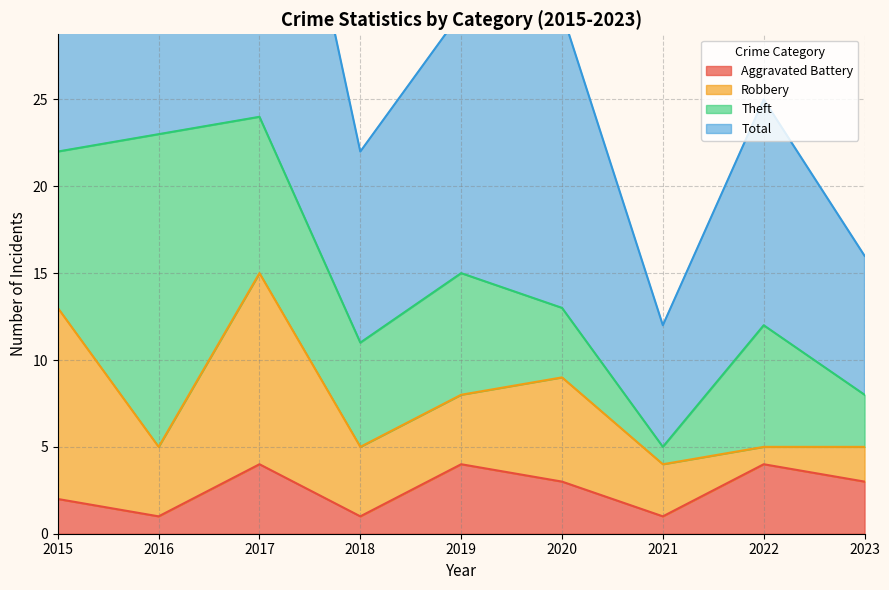

Which series has the largest range (max minus min)?

Total